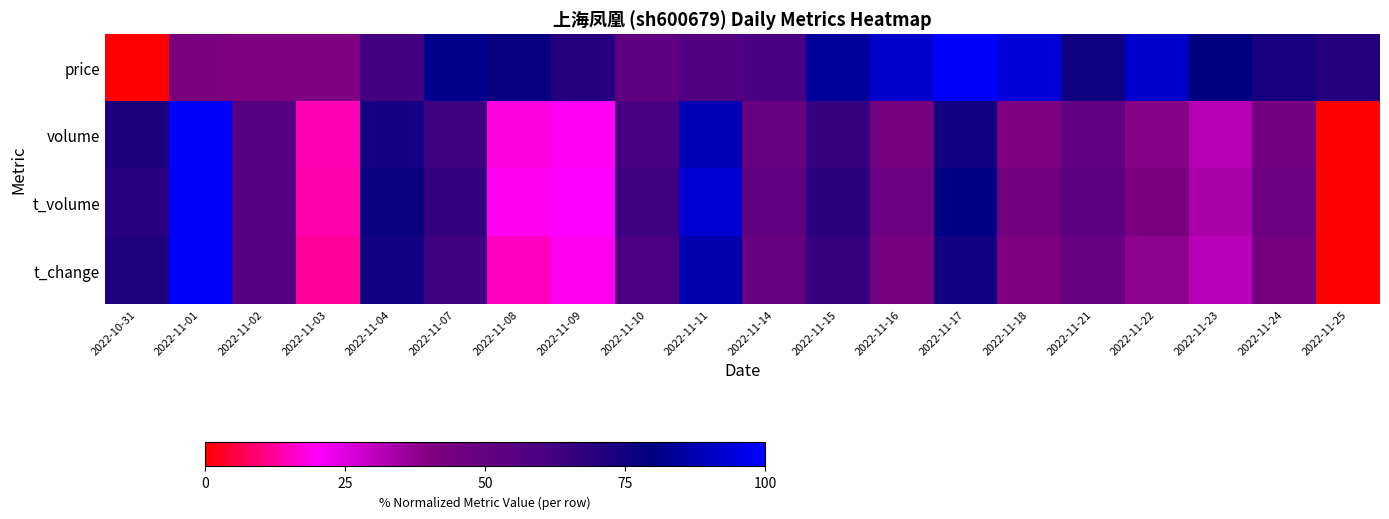

What is the total value across all series at 2022-11-10?

234.9